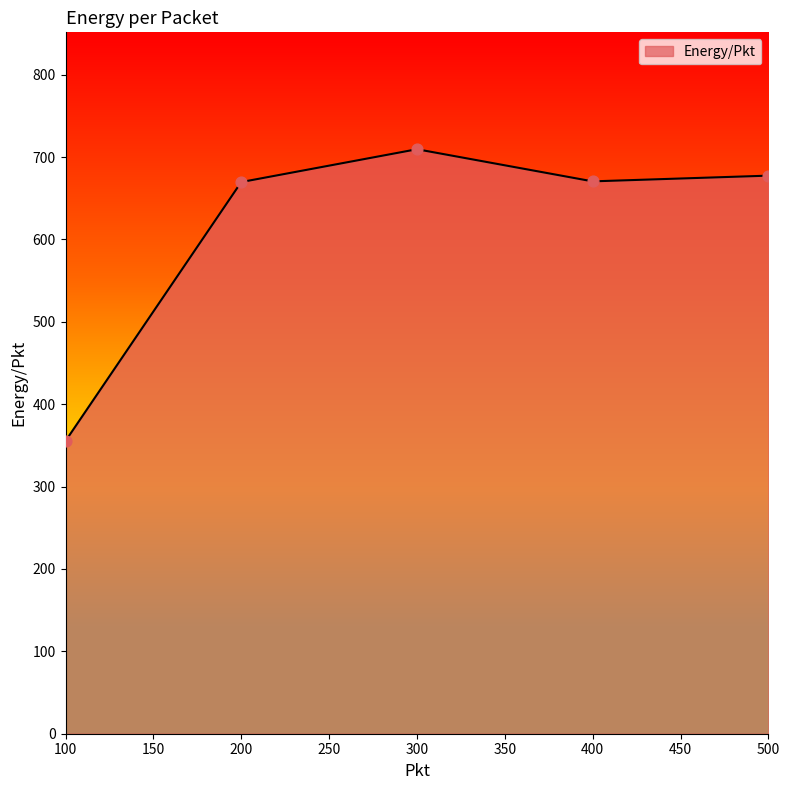

What is the change in value from 100 to 400?

+315.1